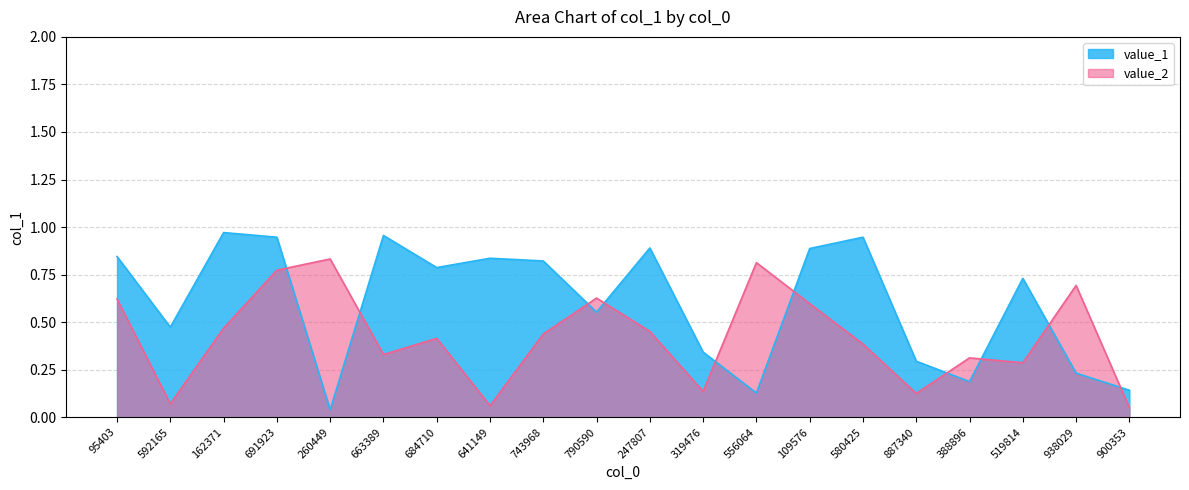

In value_1, how many points are lower than both neighbors (excluding endpoints)?

6